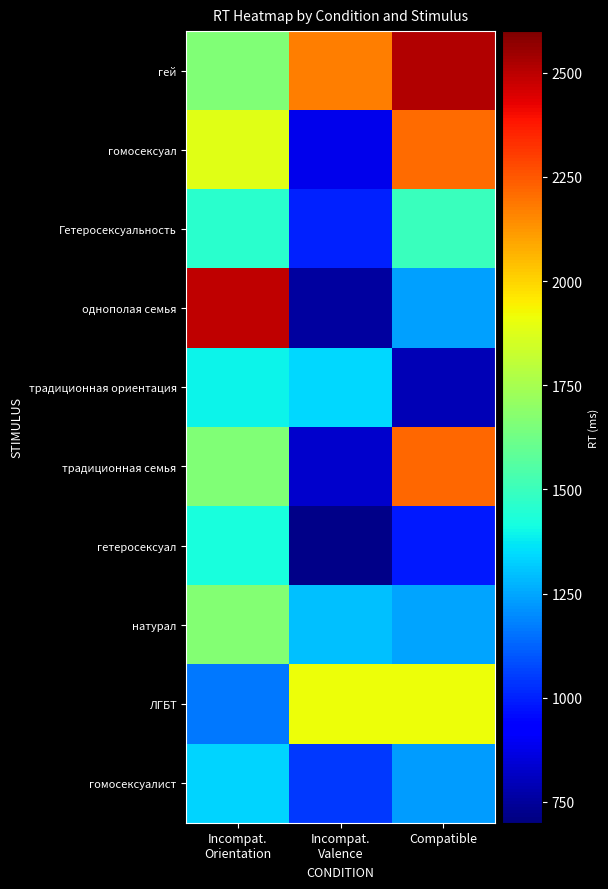

How many series are shown in this chart?

10